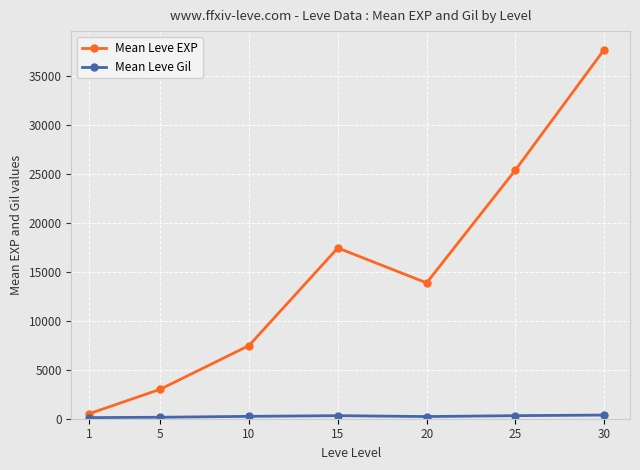

What is the sum of all Mean Leve EXP values?

105440.2